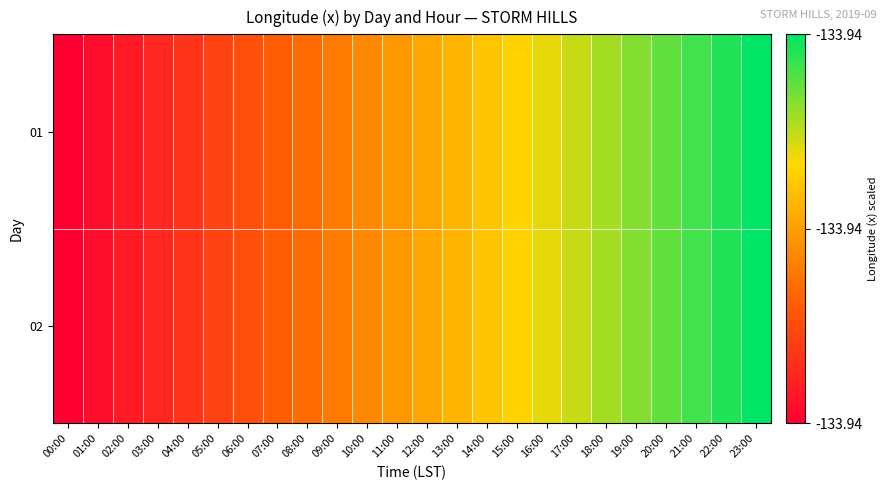

Reading right to left, list all the values displayed in this chart.

01: 23:00=1.0	22:00=1.0	21:00=0.9	20:00=0.9	19:00=0.8	18:00=0.8	17:00=0.7	16:00=0.7	15:00=0.7	14:00=0.6	13:00=0.6	12:00=0.5	11:00=0.5	10:00=0.4	09:00=0.4	08:00=0.3	07:00=0.3	06:00=0.3	05:00=0.2	04:00=0.2	03:00=0.1	02:00=0.1	01:00=0.0	00:00=0.0
02: 23:00=1.0	22:00=1.0	21:00=0.9	20:00=0.9	19:00=0.8	18:00=0.8	17:00=0.7	16:00=0.7	15:00=0.7	14:00=0.6	13:00=0.6	12:00=0.5	11:00=0.5	10:00=0.4	09:00=0.4	08:00=0.3	07:00=0.3	06:00=0.3	05:00=0.2	04:00=0.2	03:00=0.1	02:00=0.1	01:00=0.0	00:00=0.0